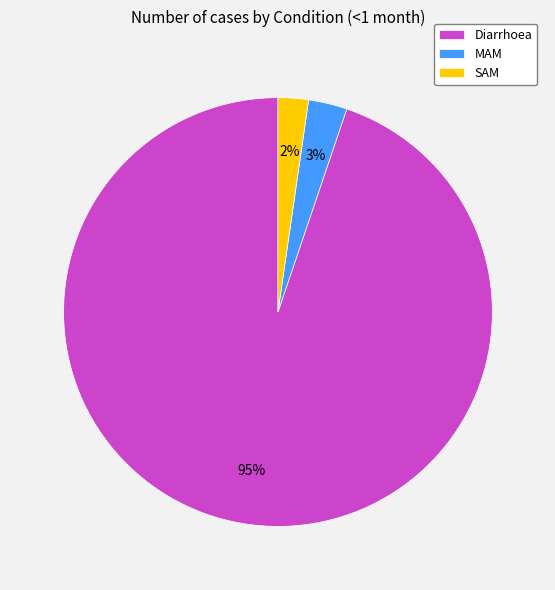

Is it true that Diarrhoea is 99% of the pie?

False